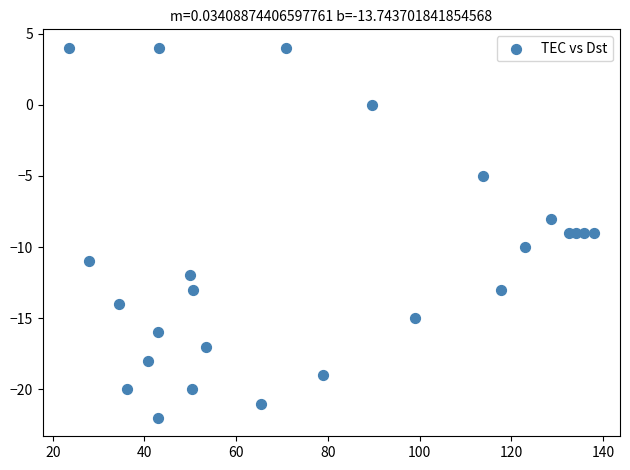

What is the range of Y values (max minus min)?

26